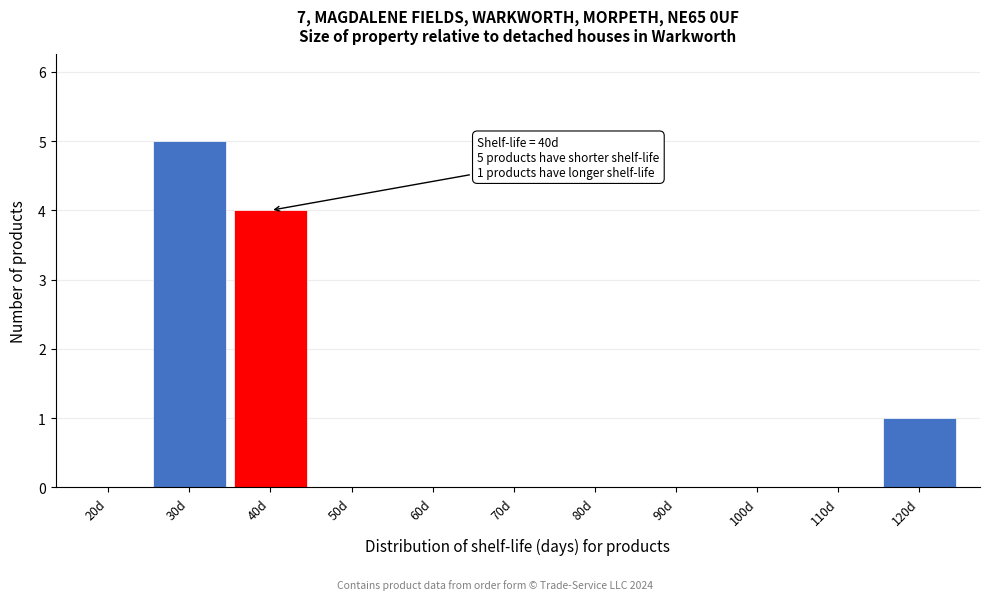

Reading left to right, transcribe all the data shown in this chart.

20d=0	30d=5	40d=4	50d=0	60d=0	70d=0	80d=0	90d=0	100d=0	110d=0	120d=1